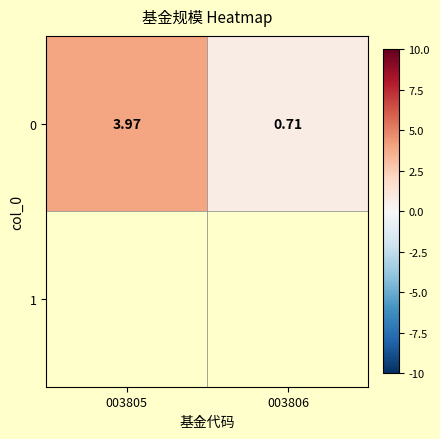

Between 003805 and 003806, which is larger?

003805